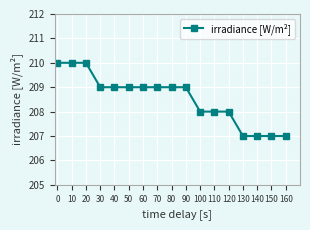

What is the average value?

209